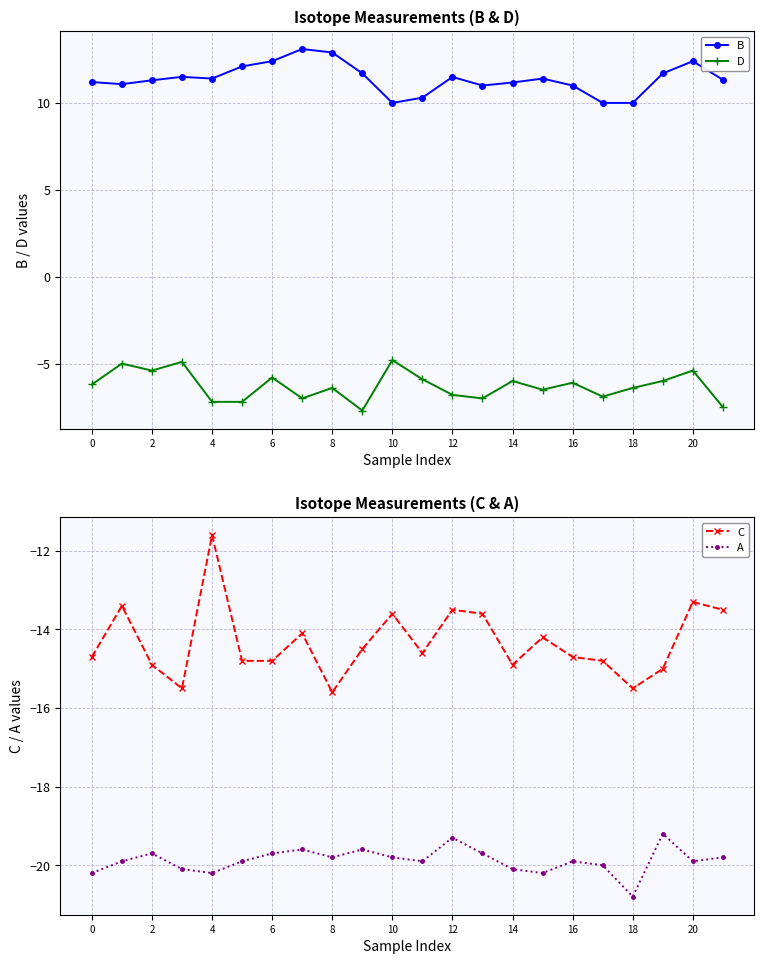

How many lines are shown in the chart?

4